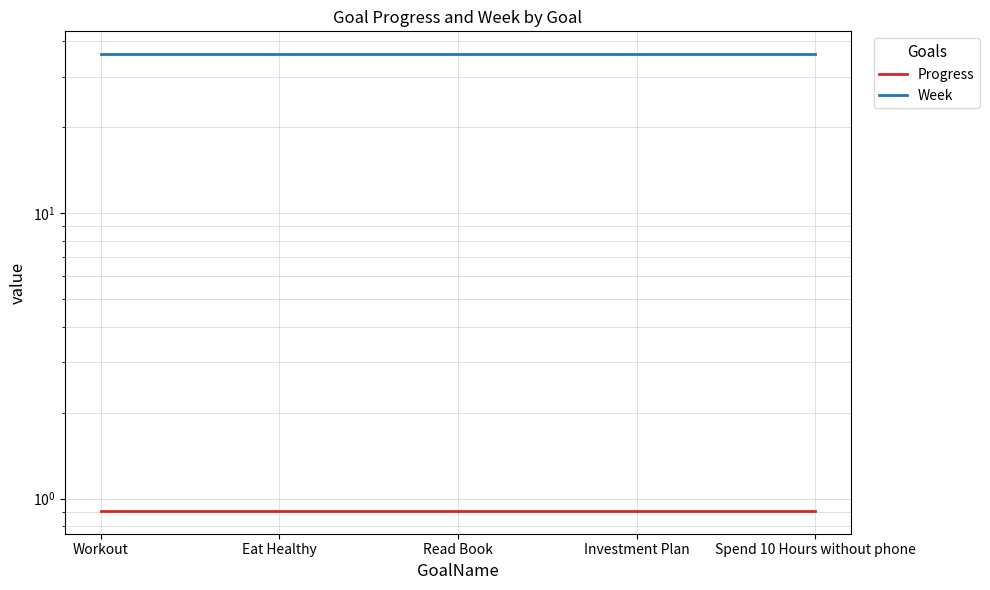

What position from the left is Read Book?

3